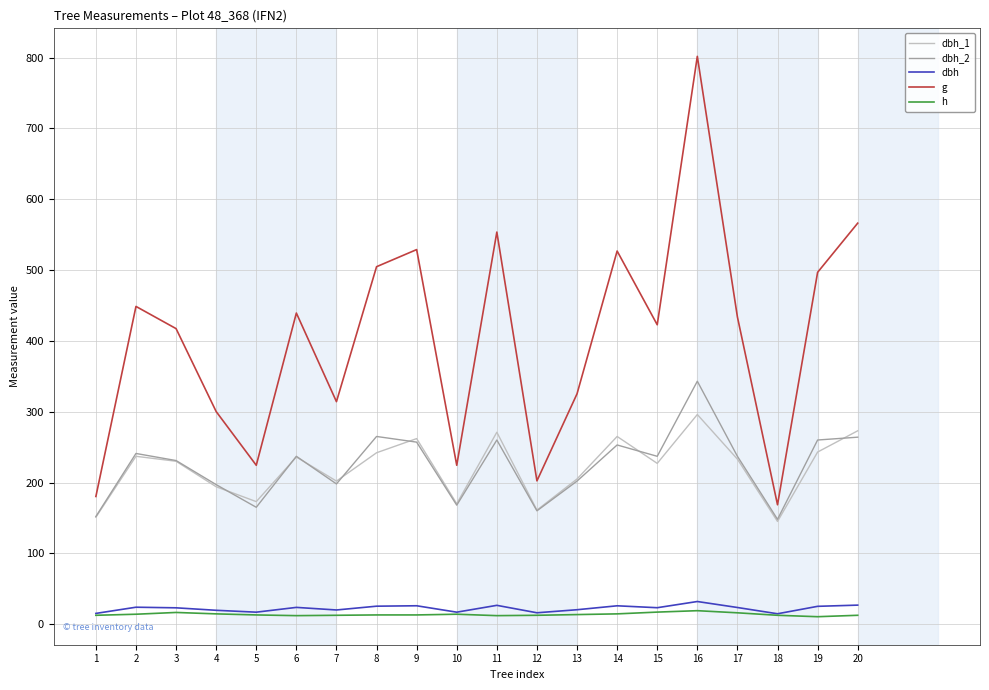

How many series are shown in this chart?

5